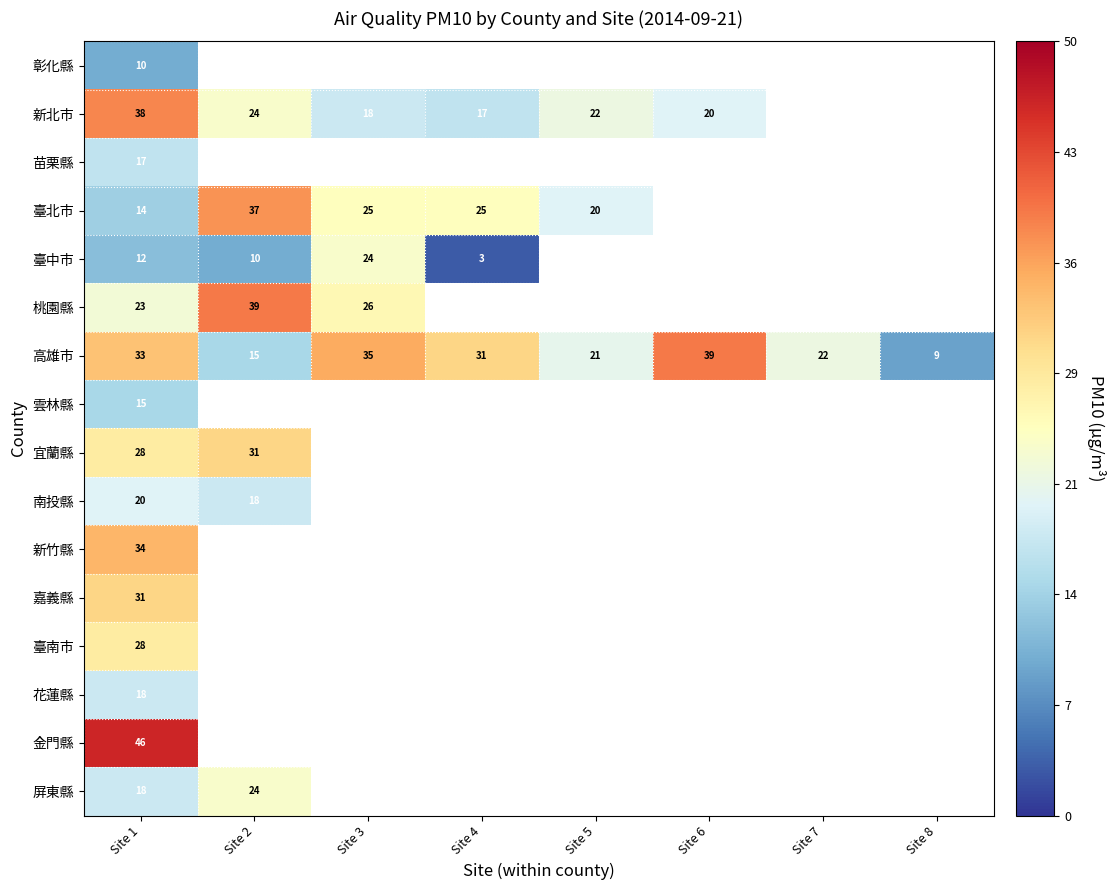

Count the number of data series in this chart.

16